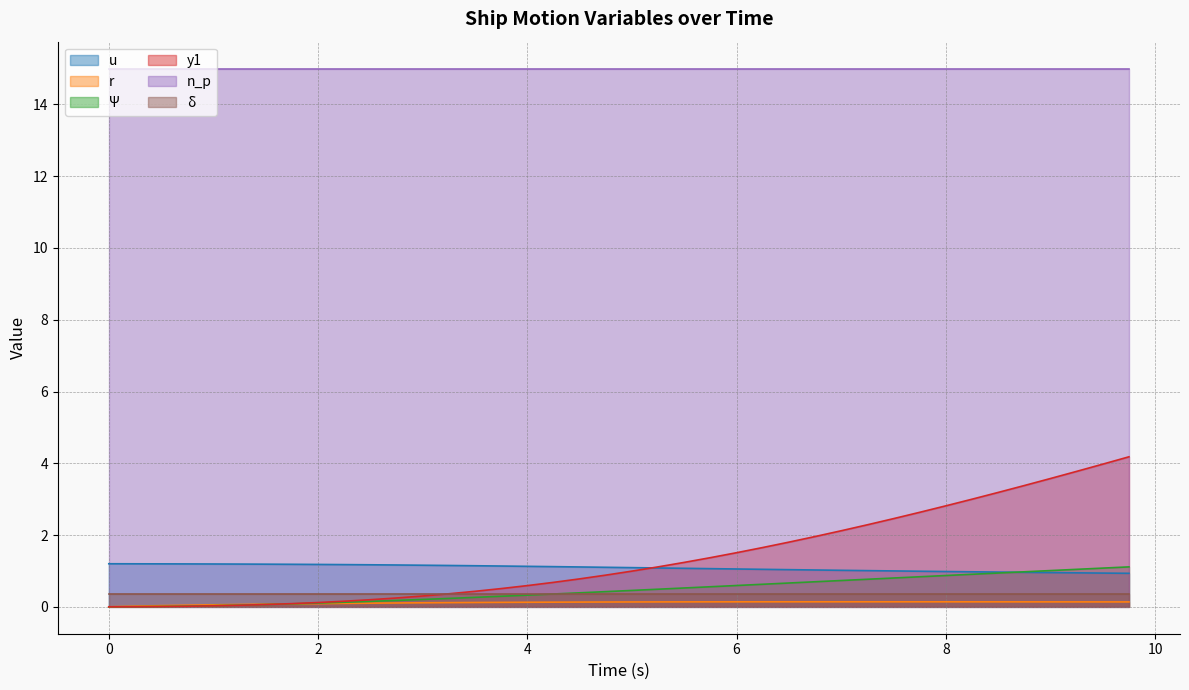

What is the difference between the highest and lowest values at 0?

15.0